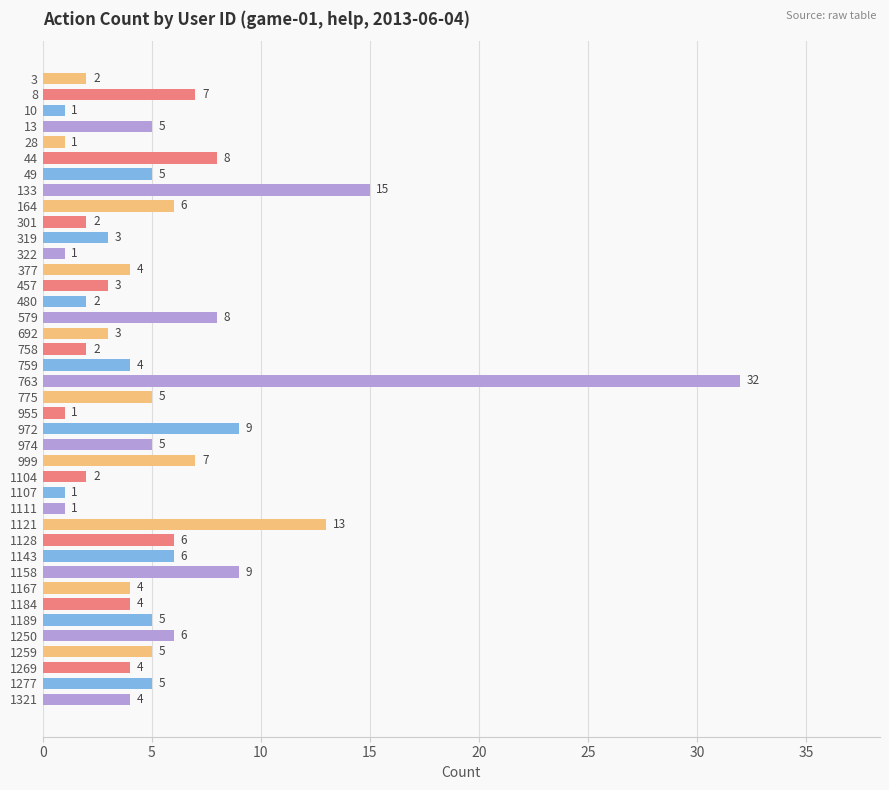

The value at 8 is 1. True or false?

False